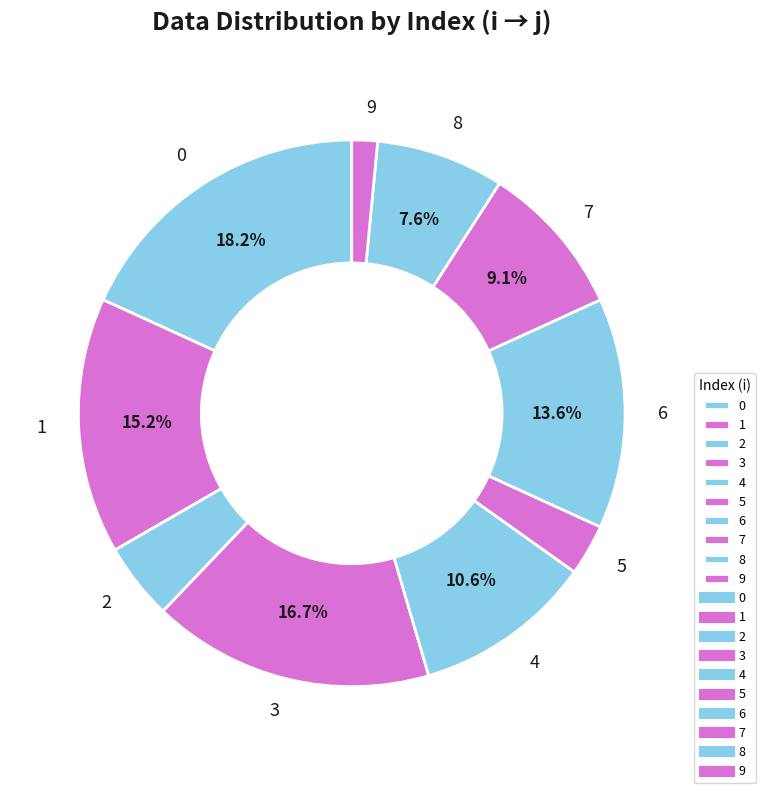

Is there a majority slice in this chart?

No